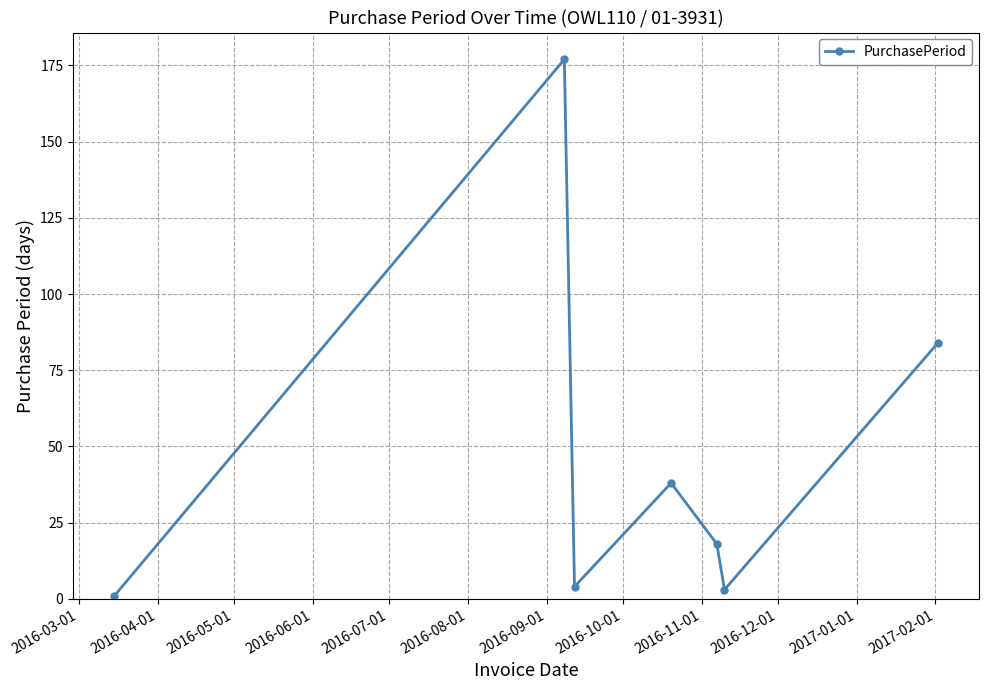

Count the number of data series in this chart.

1